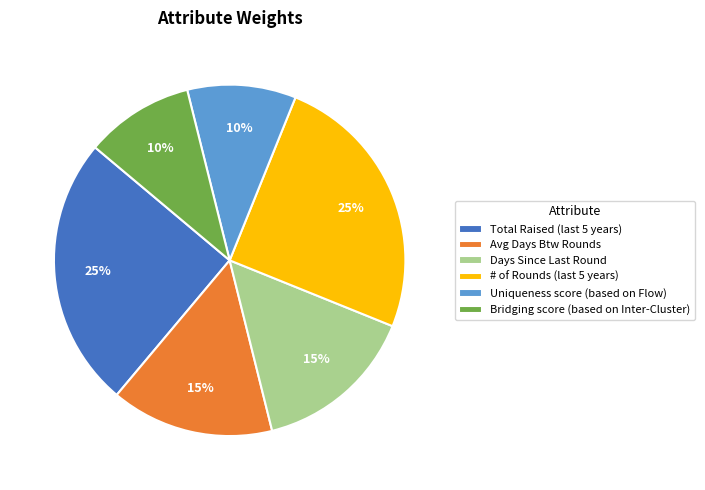

Does Uniqueness score (based on Flow) account for over 50% of the chart?

No